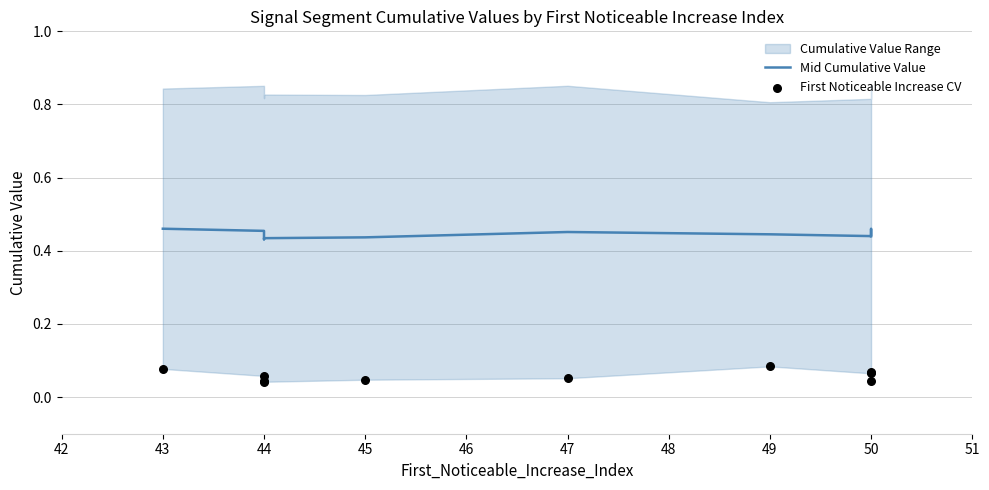

Is the value of Mid Cumulative Value at 44 greater than the value of First Noticeable Increase CV at 49?

Yes